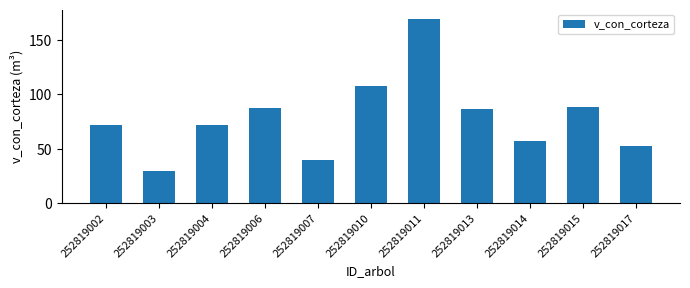

What is the difference between the values at 252819002 and 252819003?

42.3